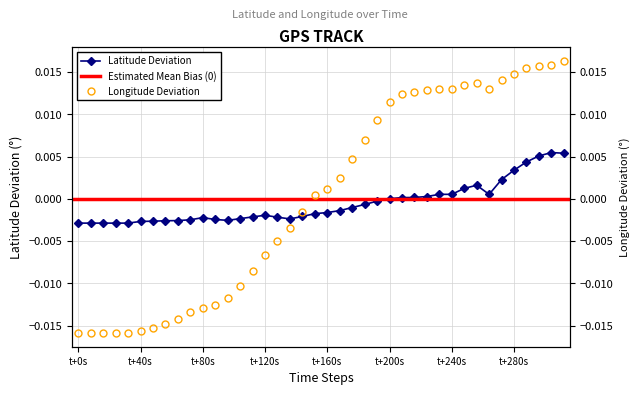

Where is the first local maximum for latitude?

t+80s